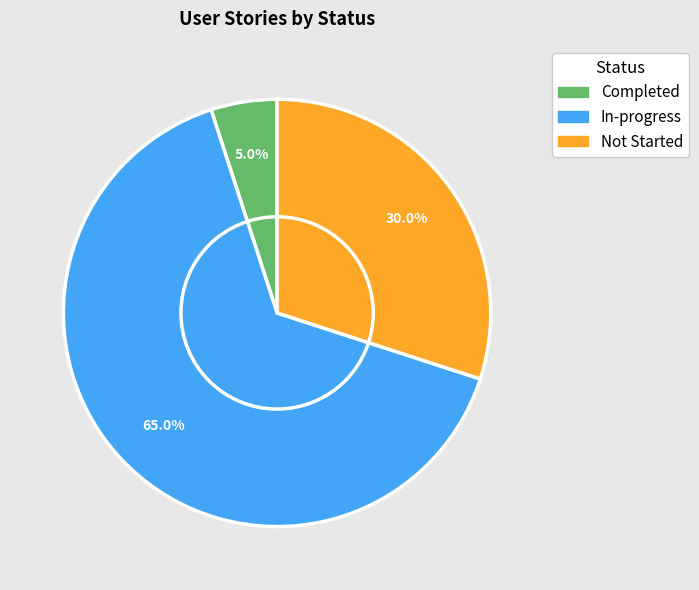

Between In-progress and Completed, which is larger?

In-progress